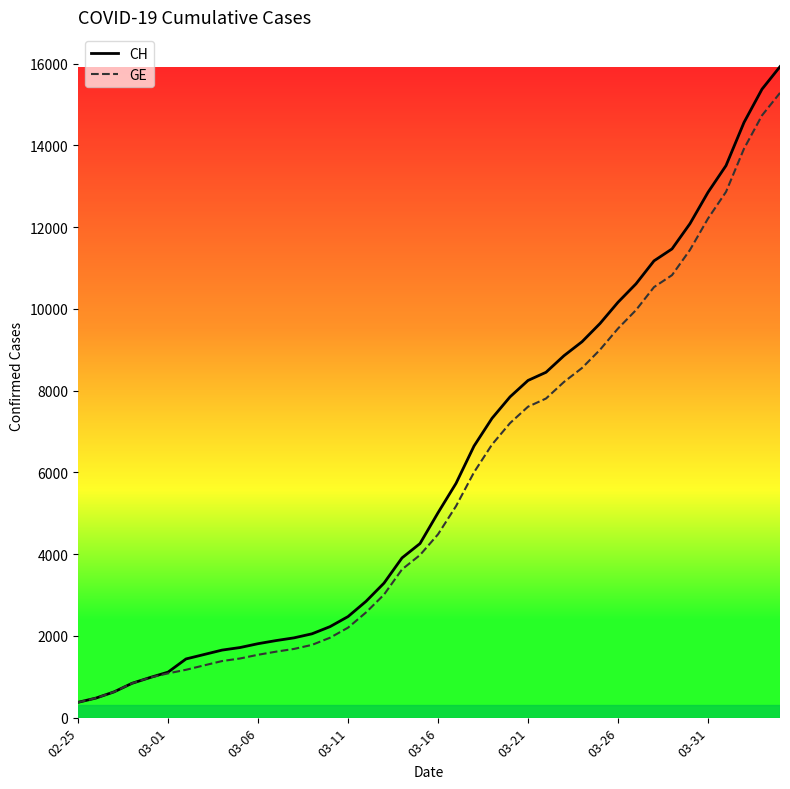

Which series has the widest spread of values?

CH